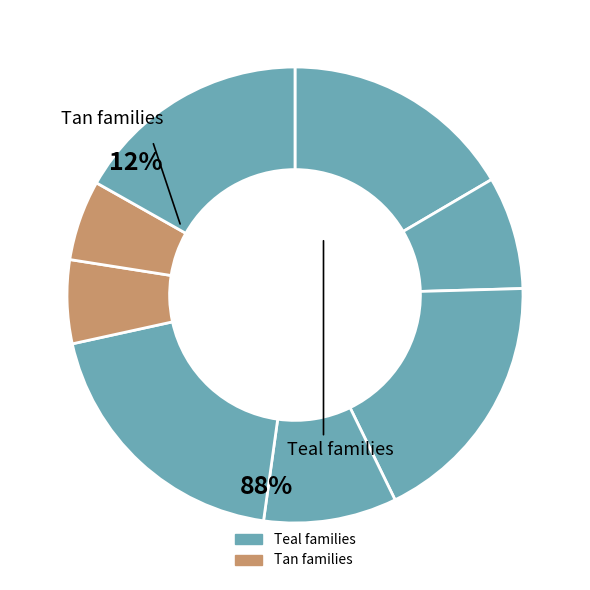

Count the number of slices in the pie.

8